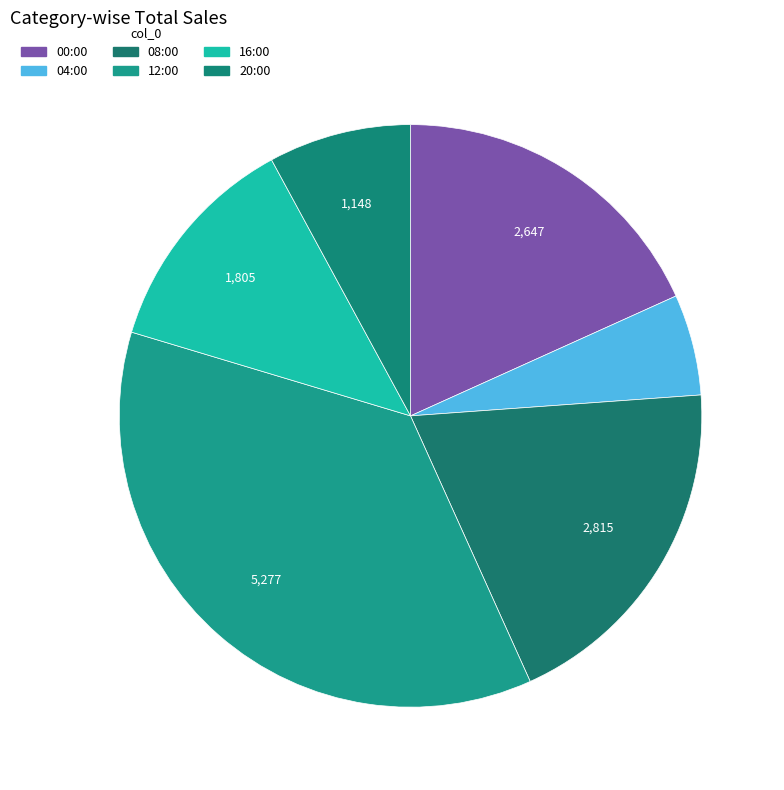

To the nearest percent, what portion does 08:00 represent?

19%